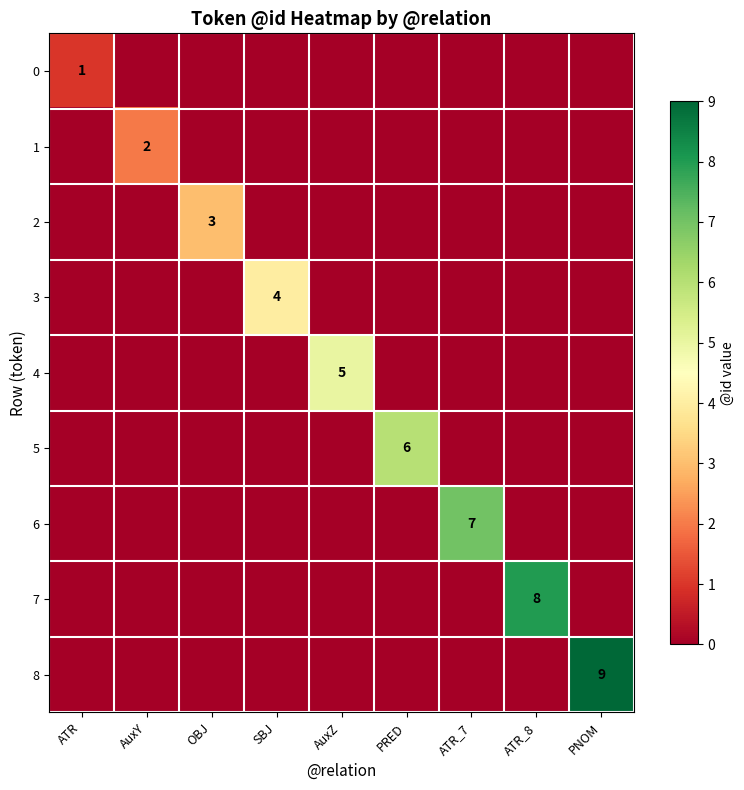

Rank the series by their maximum value, from highest to lowest.

8, 7, 6, 5, 4, 3, 2, 1, 0